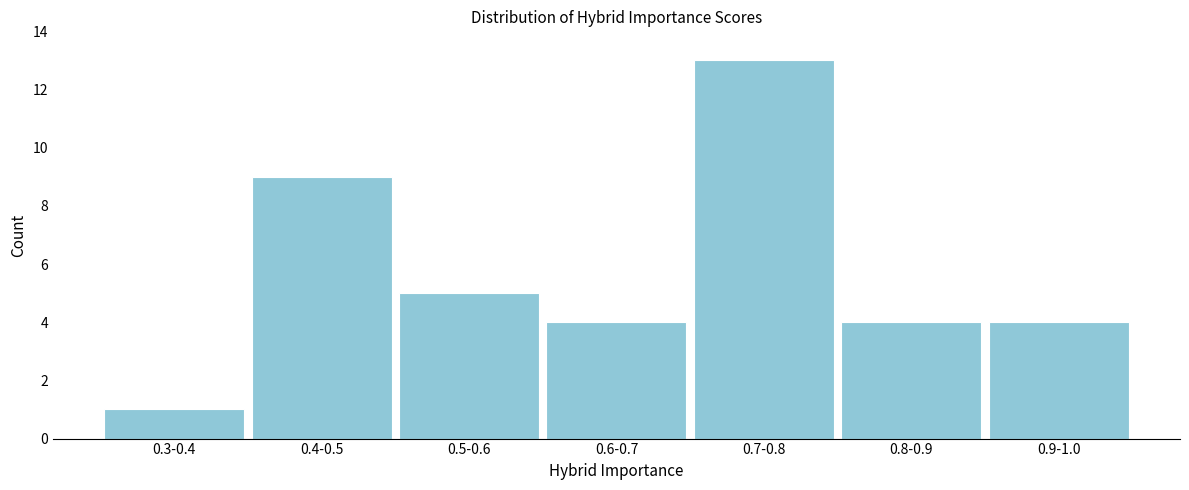

Reading right to left, what are all the values shown in this chart?

4	4	13	4	5	9	1